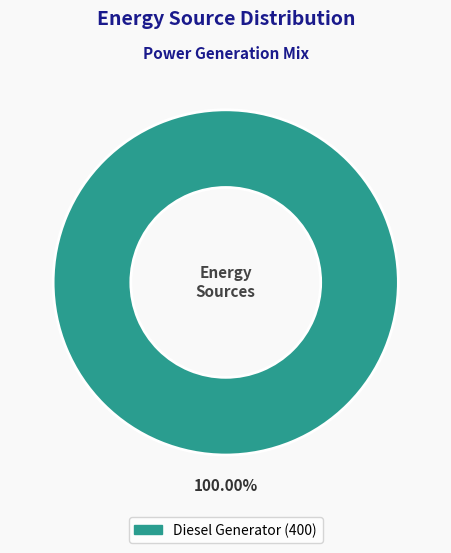

Is there any slice that represents more than half of the pie?

Yes